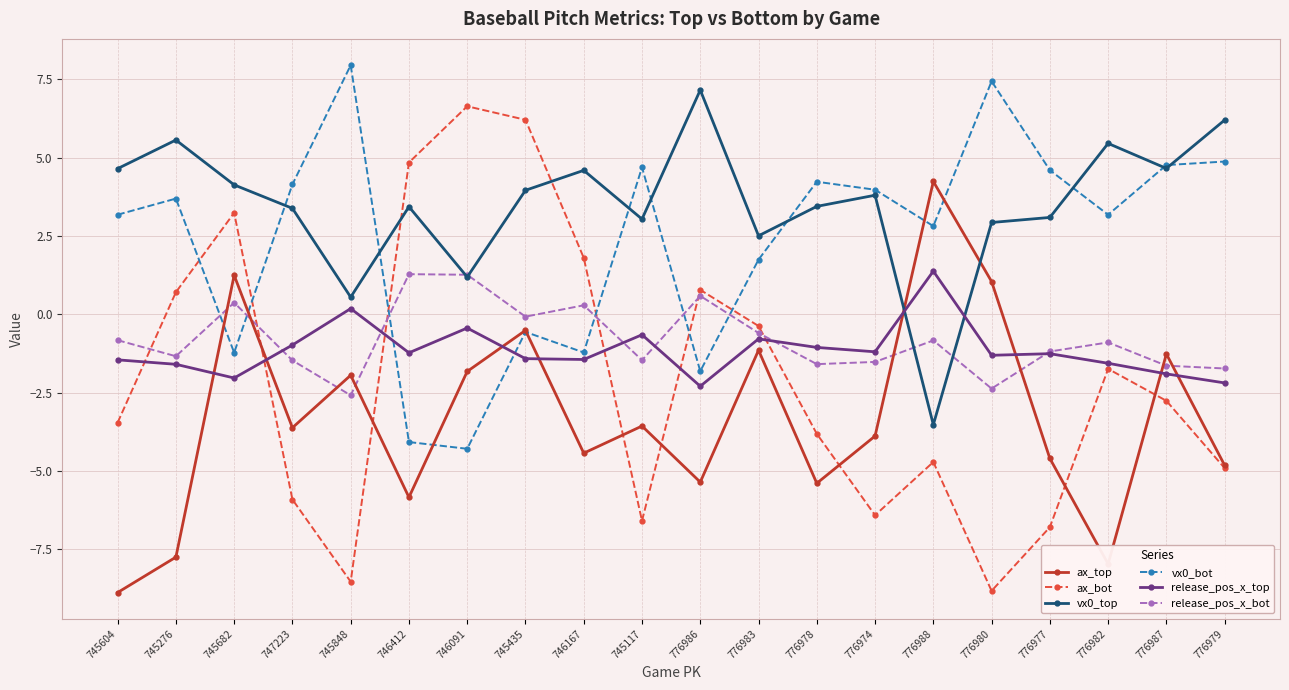

Which series has the widest spread of values?

ax_bot